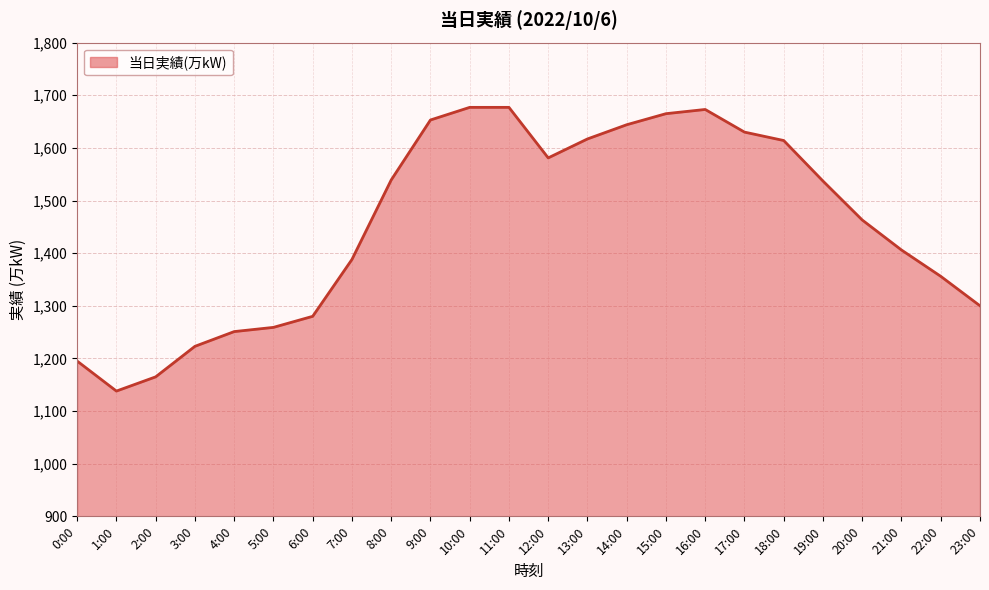

How many distinct data groups are displayed?

1